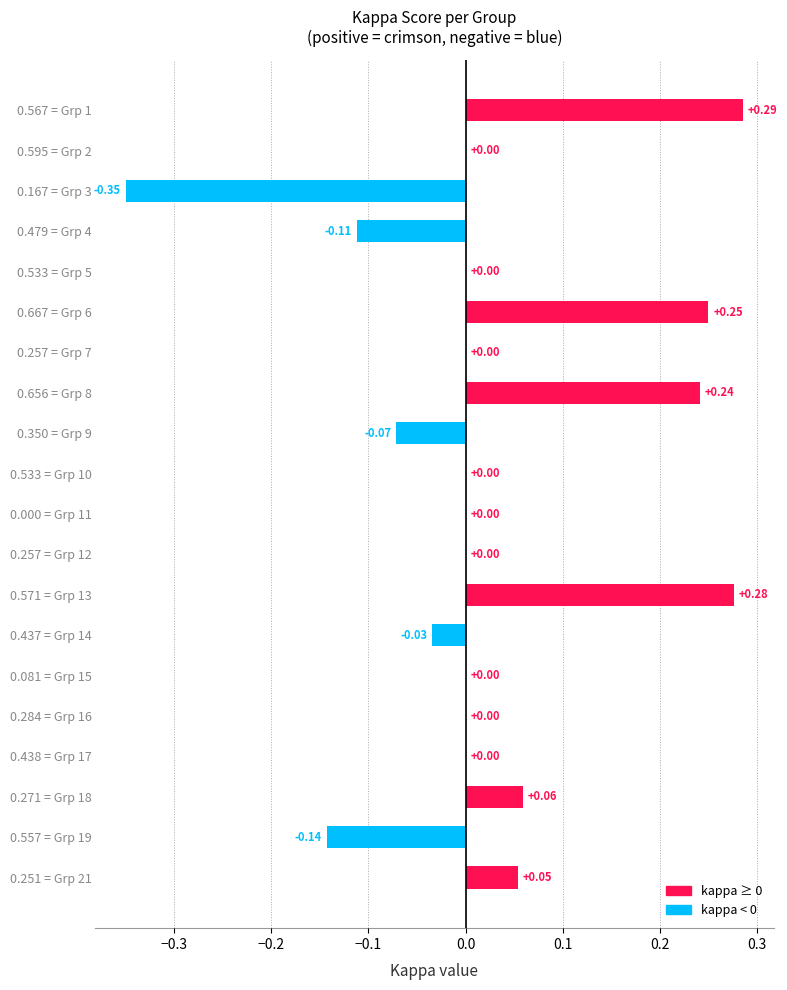

Which has a higher value, 0.533 = Grp 5 or 0.656 = Grp 8?

0.656 = Grp 8